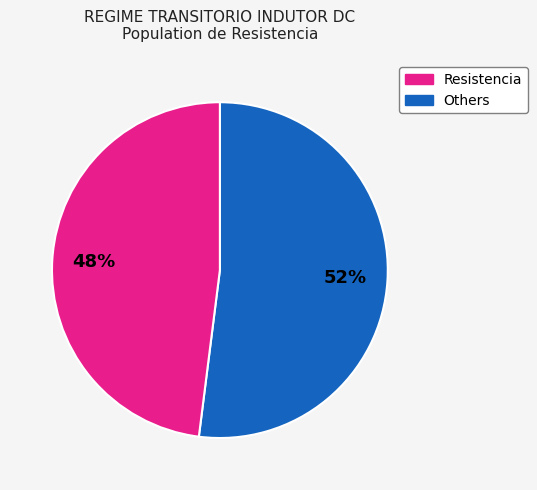

To the nearest percent, what is the average slice percentage?

50%